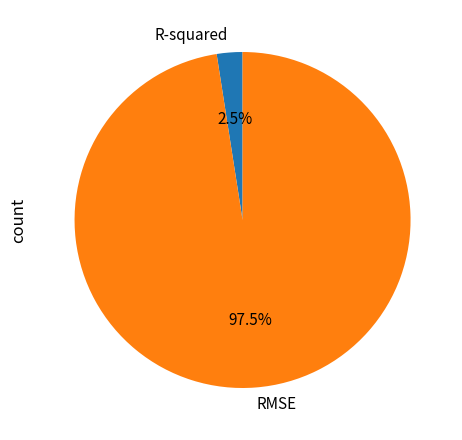

Rank the categories by value from highest to lowest.

RMSE, R-squared